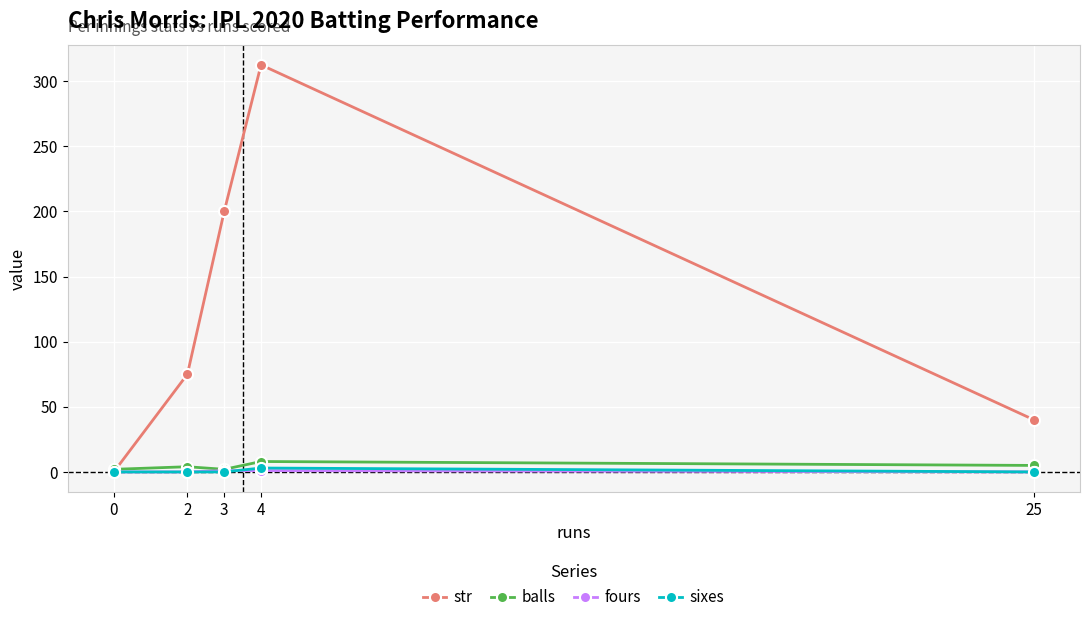

At how many categories does at least one series exceed 153?

2